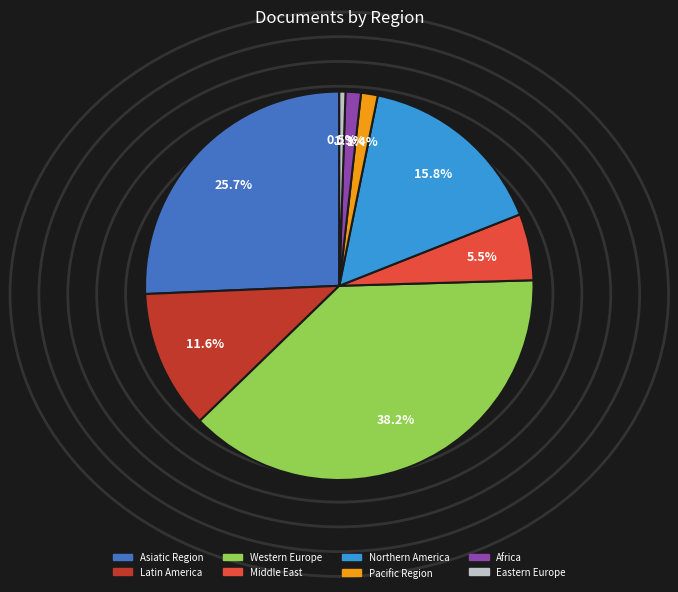

To the nearest percent, what is the difference between the largest and smallest slice percentages?

38%